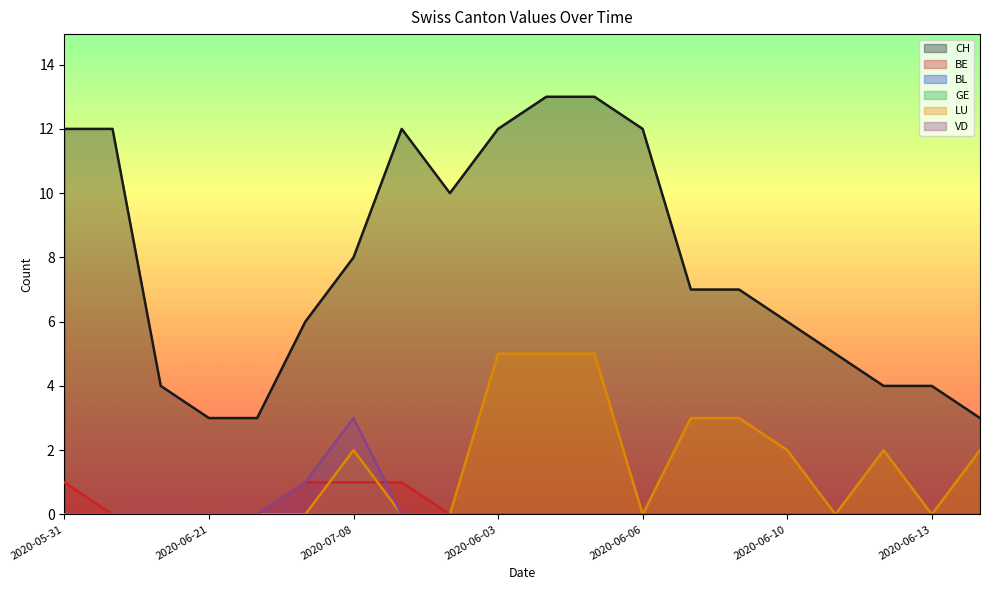

Reading left to right, transcribe all the data shown in this chart.

CH: 12	12	4	3	3	6	8	12	10	12	13	13	12	7	7	6	5	4	4	3
BE: 1	0	0	0	0	1	1	1	0	0	0	0	0	0	0	0	0	0	0	0
LU: 0	0	0	0	0	0	2	0	0	5	5	5	0	3	3	2	0	2	0	2
VD: 0	0	0	0	0	1	3	0	0	0	0	0	0	0	0	0	0	0	0	0